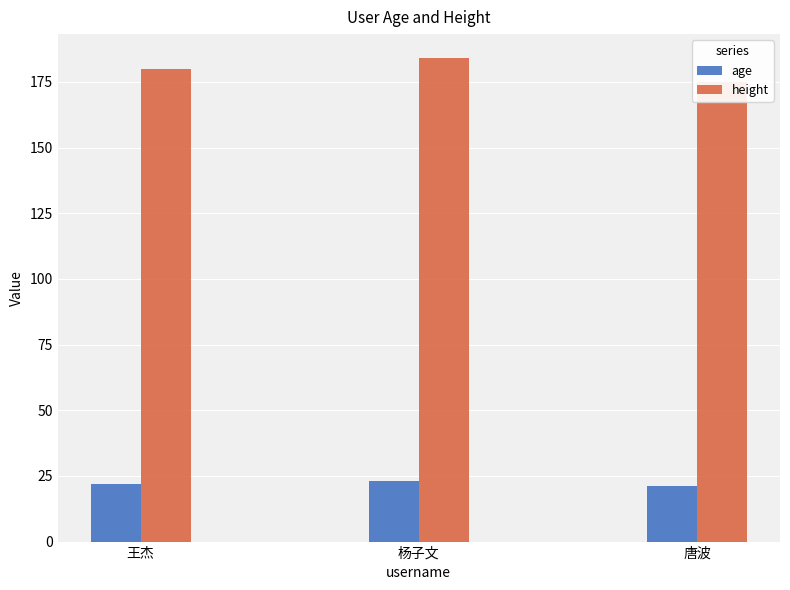

What is the average value of the age series?

22